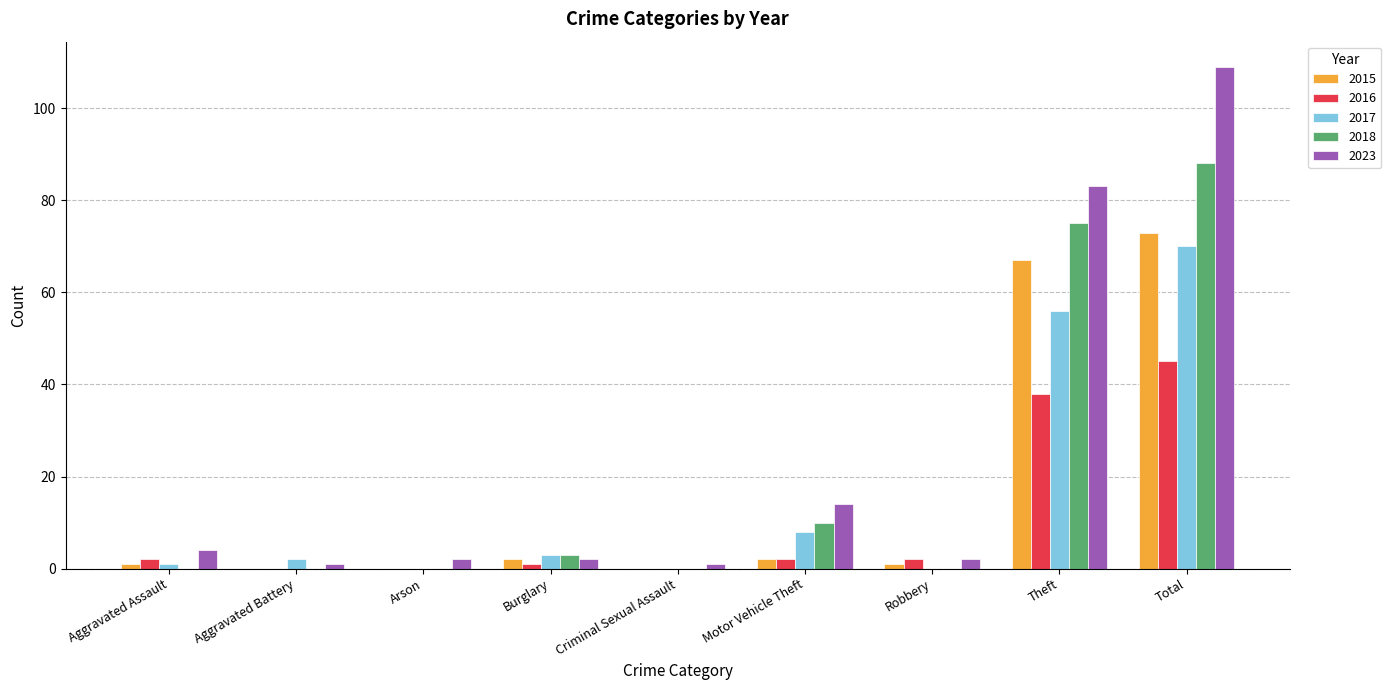

How many groups of bars are there?

9